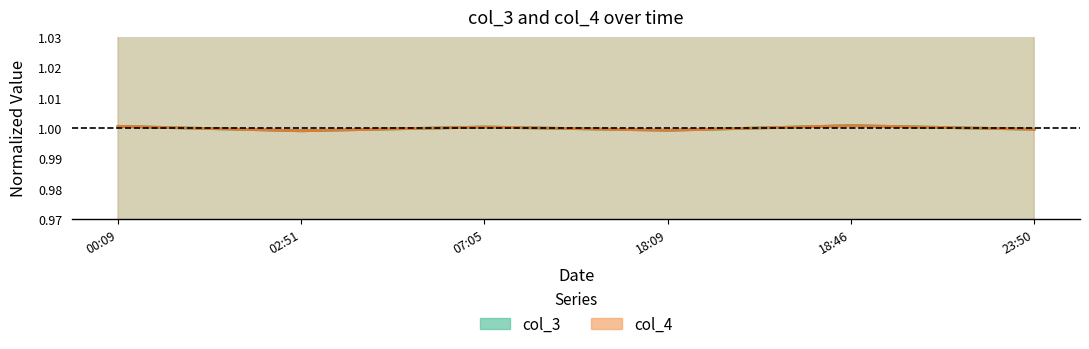

How many times do col_3 and col_4 cross each other?

3